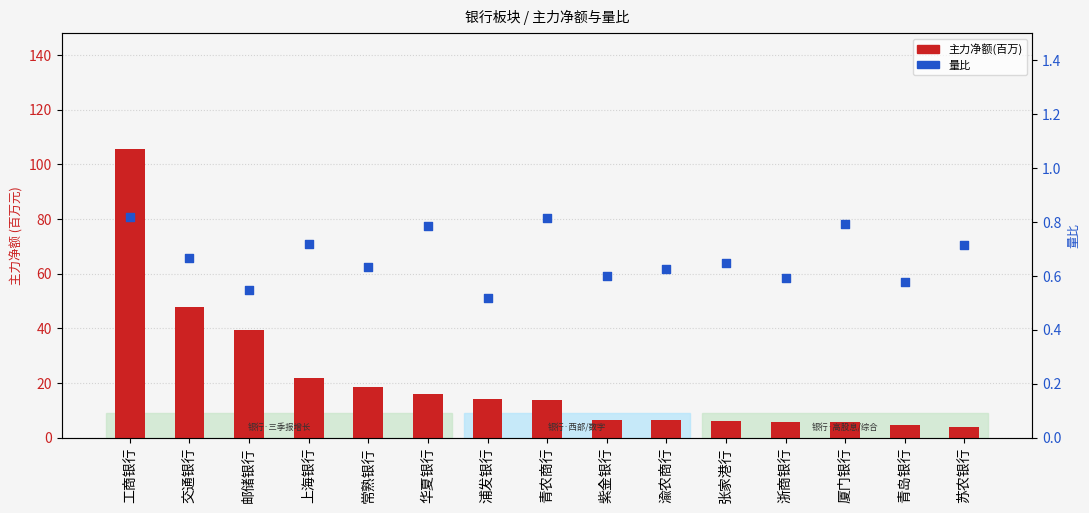

Which series contains the highest Y value?

主力净额(百万)